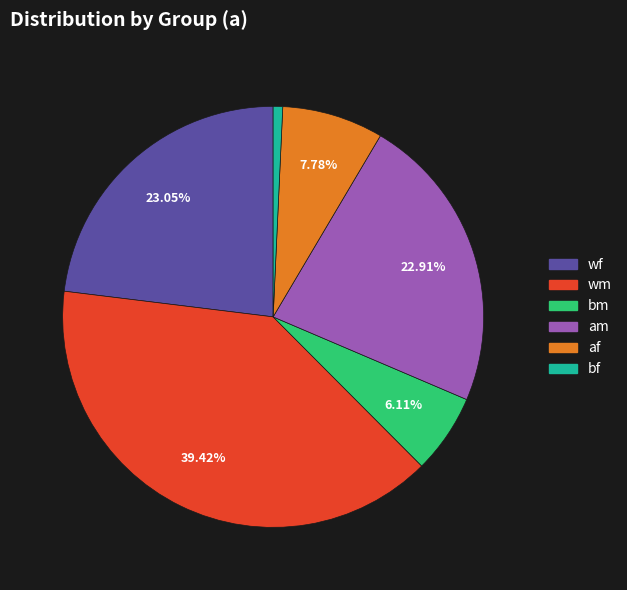

Which has a higher value, am or af?

am